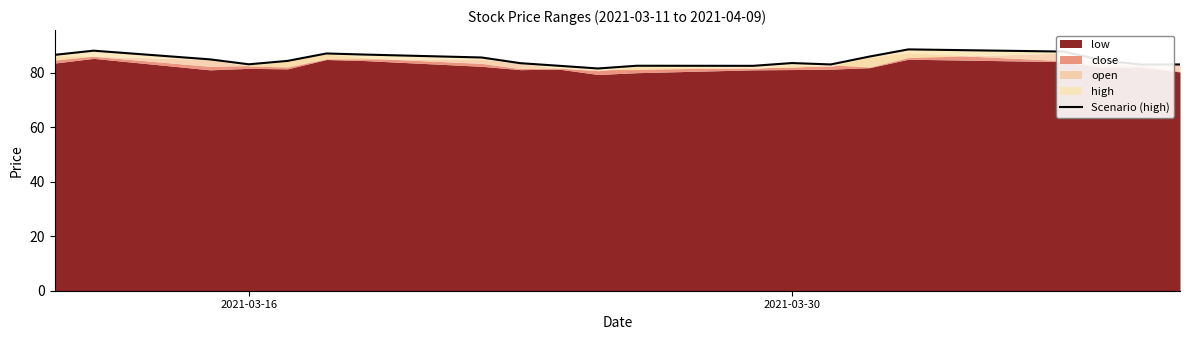

What is the value of the 11th point from the left?

81.5